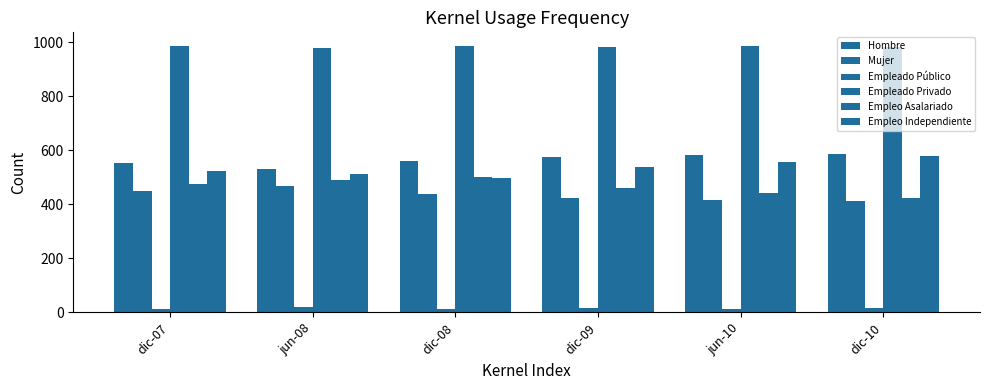

How many distinct data groups are displayed?

6